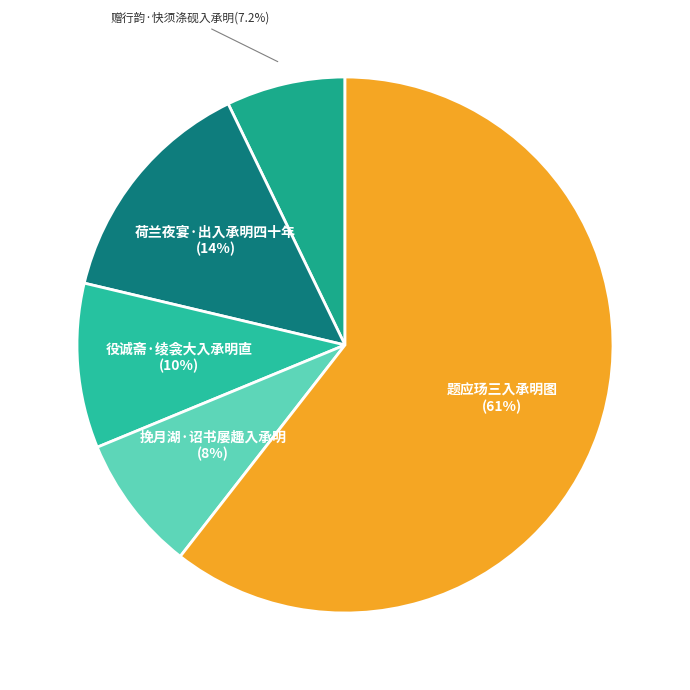

What is the largest slice in the pie chart?

题应玚三入承明图